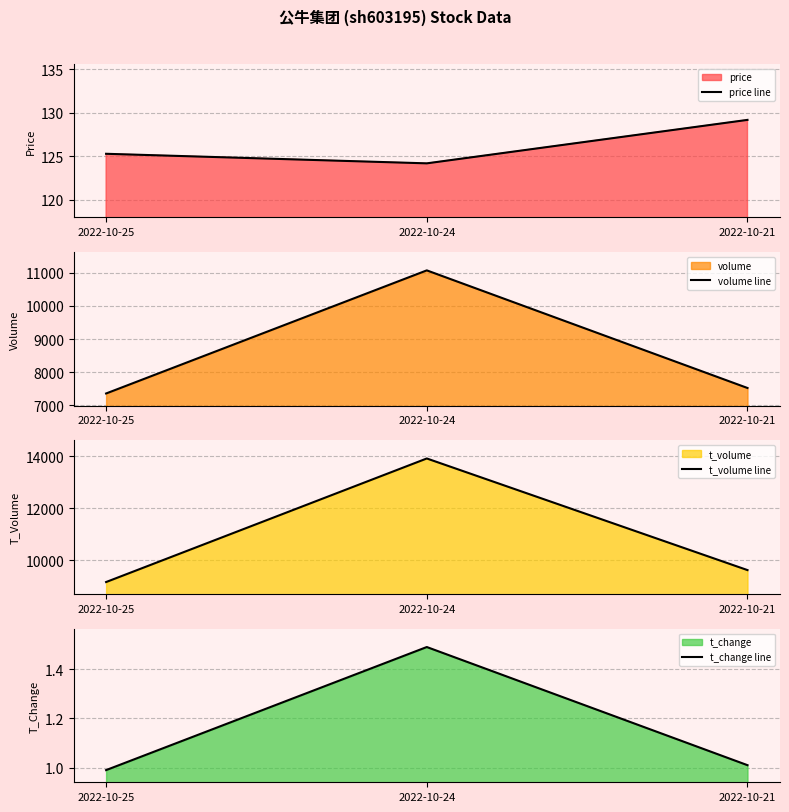

What is the value of the volume line point at the 2nd from the left?

11077.0